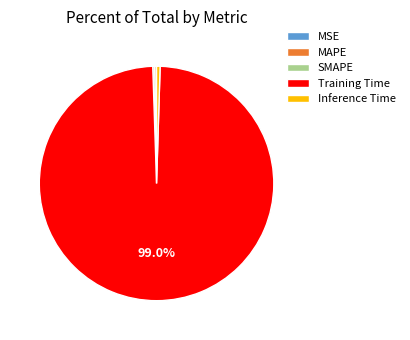

Which slice is the largest?

Training Time